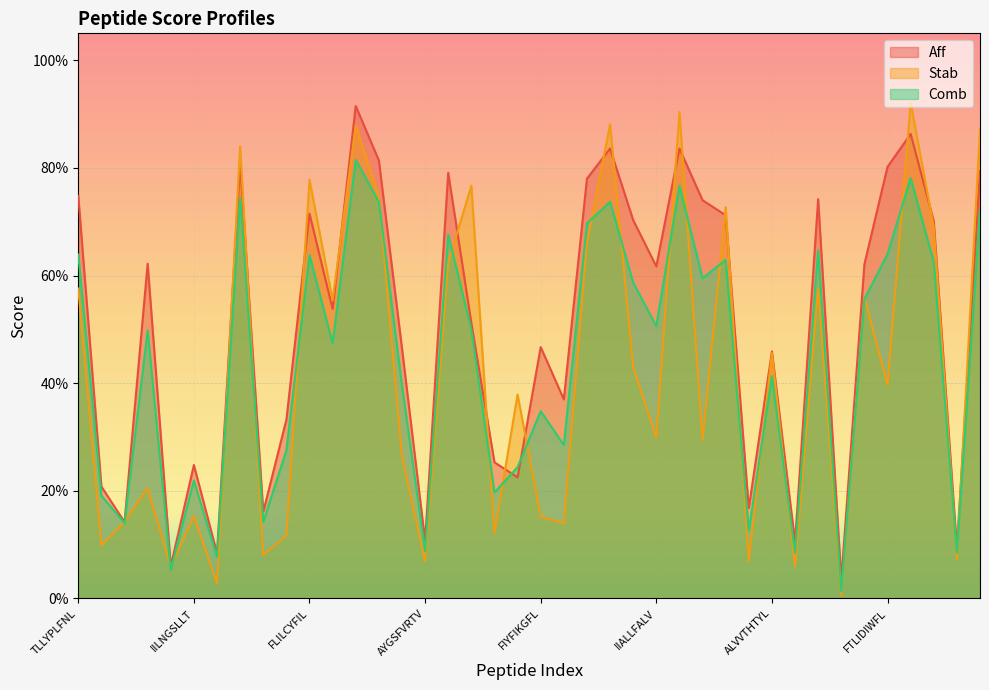

Reading left to right, list all the values displayed in this chart.

Aff: 0.7	0.2	0.1	0.6	0.1	0.2	0.1	0.8	0.2	0.3	0.7	0.5	0.9	0.8	0.5	0.1	0.8	0.5	0.3	0.2	0.5	0.4	0.8	0.8	0.7	0.6	0.8	0.7	0.7	0.2	0.5	0.1	0.7	0.0	0.6	0.8	0.9	0.7	0.1	0.8
Stab: 0.6	0.1	0.1	0.2	0.1	0.2	0.0	0.8	0.1	0.1	0.8	0.6	0.9	0.7	0.3	0.1	0.6	0.8	0.1	0.4	0.2	0.1	0.7	0.9	0.4	0.3	0.9	0.3	0.7	0.1	0.5	0.1	0.6	0.0	0.6	0.4	0.9	0.7	0.1	0.9
Comb: 0.6	0.2	0.1	0.5	0.1	0.2	0.1	0.7	0.1	0.3	0.6	0.5	0.8	0.7	0.4	0.1	0.7	0.5	0.2	0.2	0.3	0.3	0.7	0.7	0.6	0.5	0.8	0.6	0.6	0.1	0.4	0.1	0.6	0.0	0.6	0.6	0.8	0.6	0.1	0.7